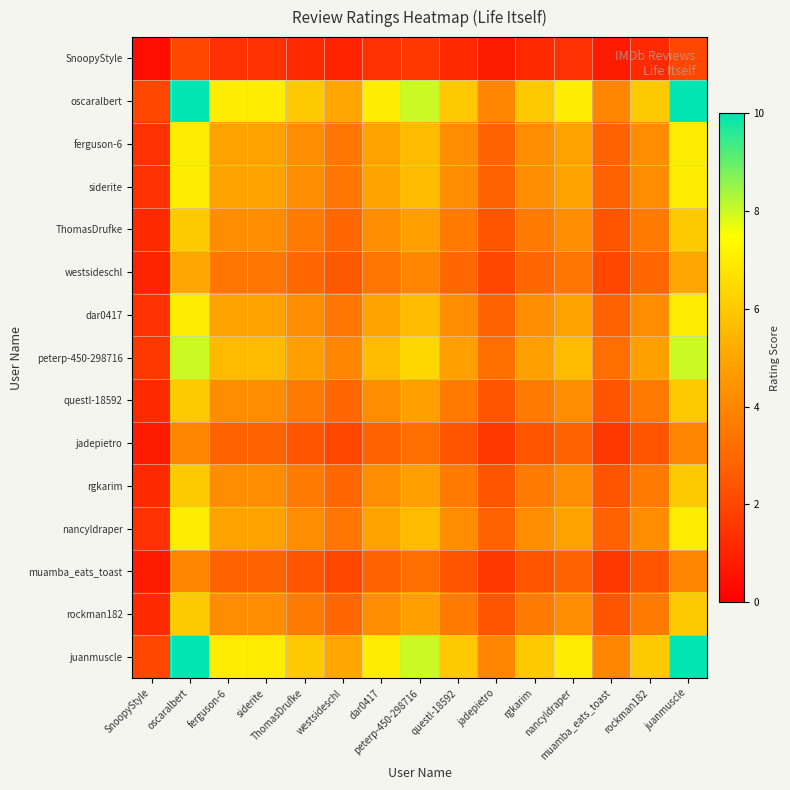

At how many categories does at least one series exceed 7?

3